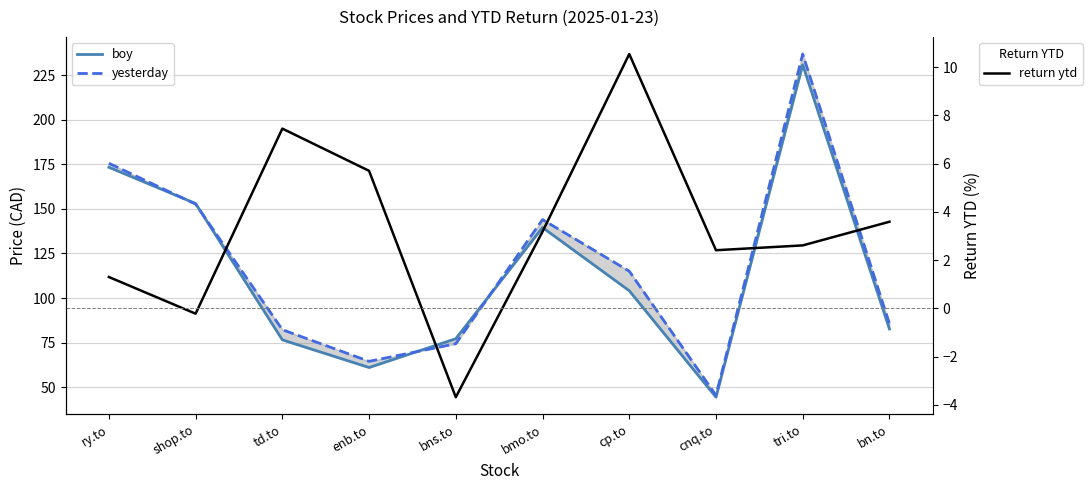

What is the sum of all boy values?

1142.5